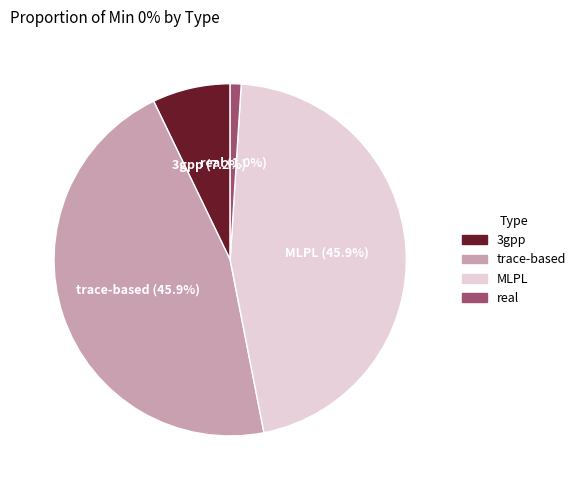

Is it true that 3gpp is 22% of the pie?

False